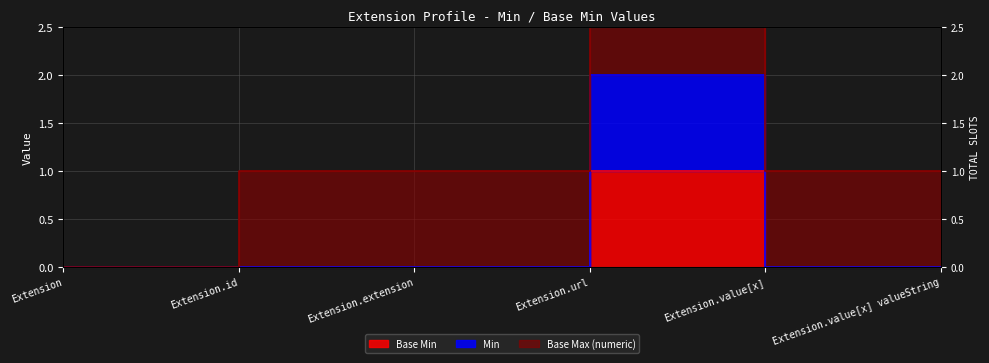

True or false: Base Min has a value of 0 at Extension.id.

False